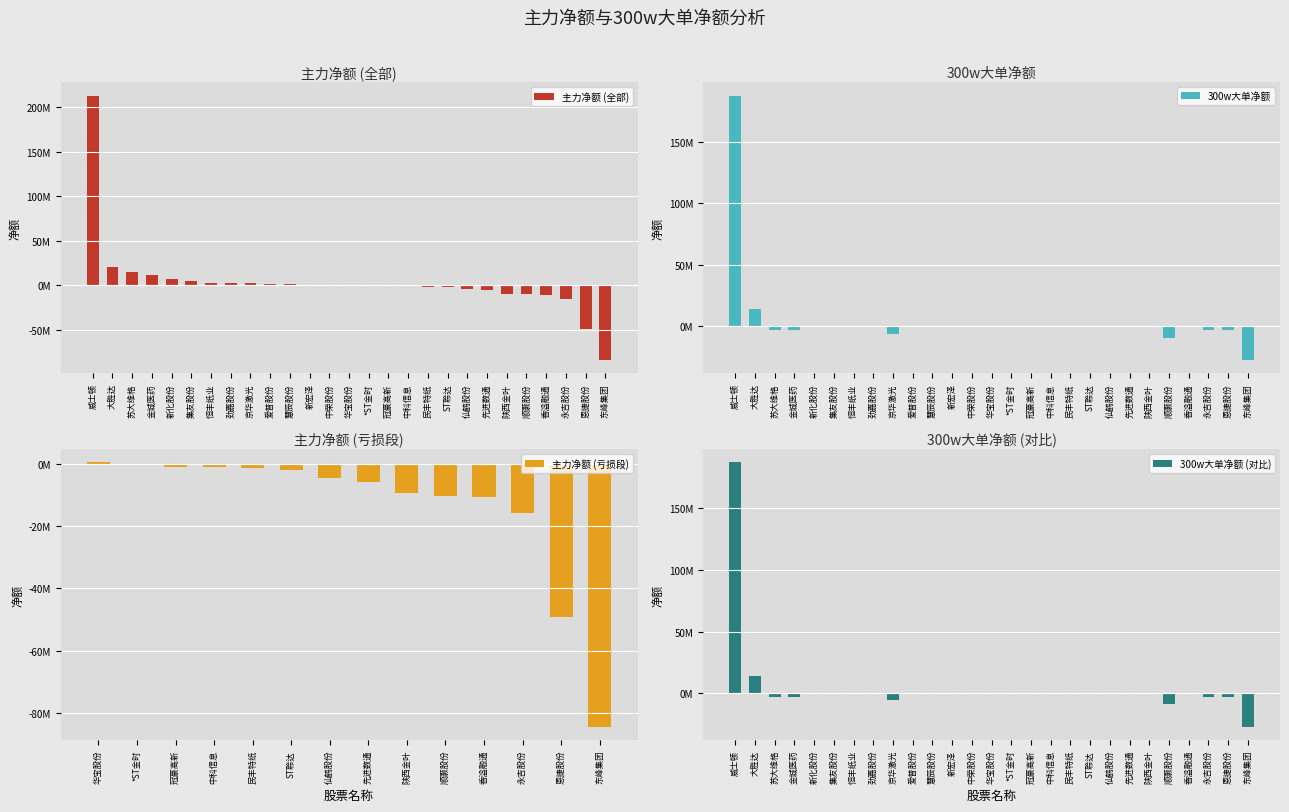

Which label corresponds to the largest value in the chart?

威士顿